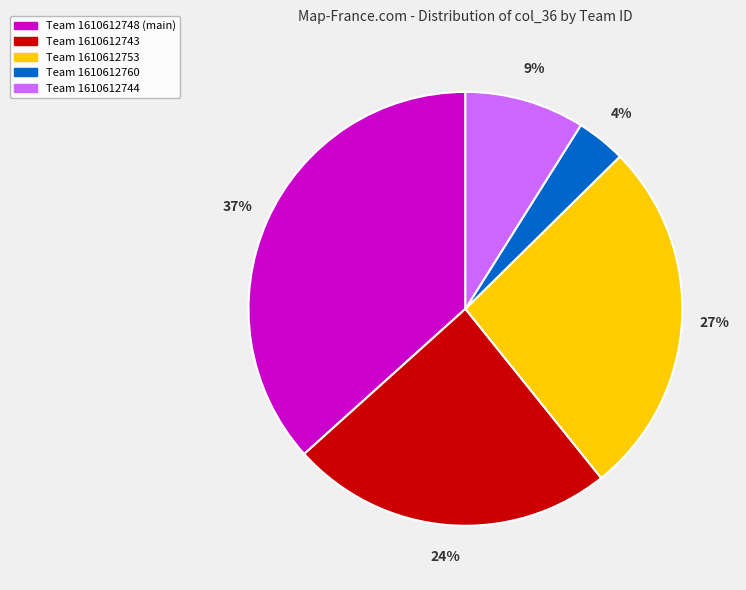

Which category has the smallest portion of the pie?

Team 1610612760